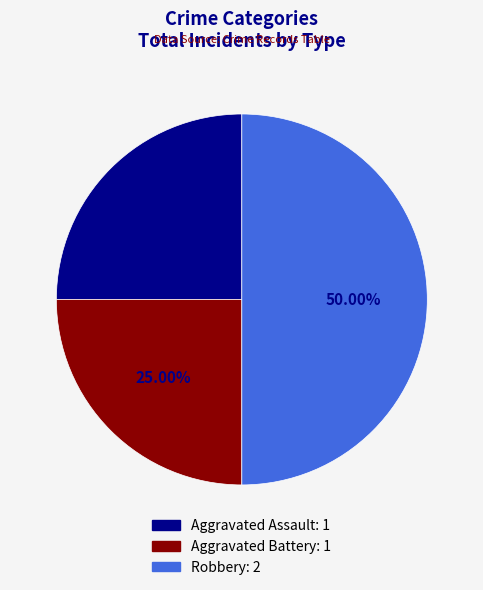

Does Aggravated Assault: 1 represent more than half of the total?

No